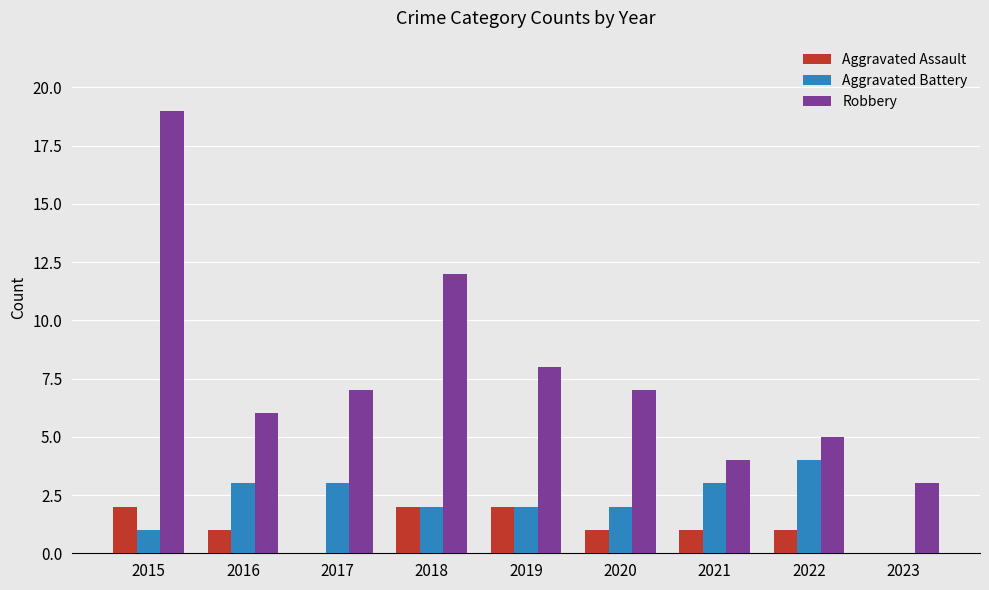

Which series has the largest total across all categories?

Robbery